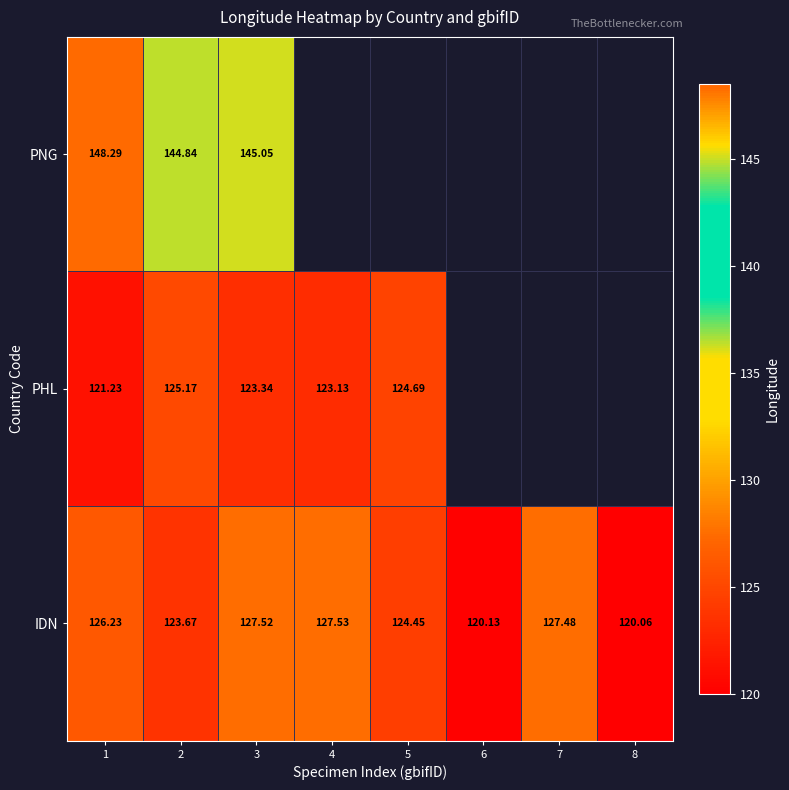

The IDN series shows 124.5 at 5. True or false?

True